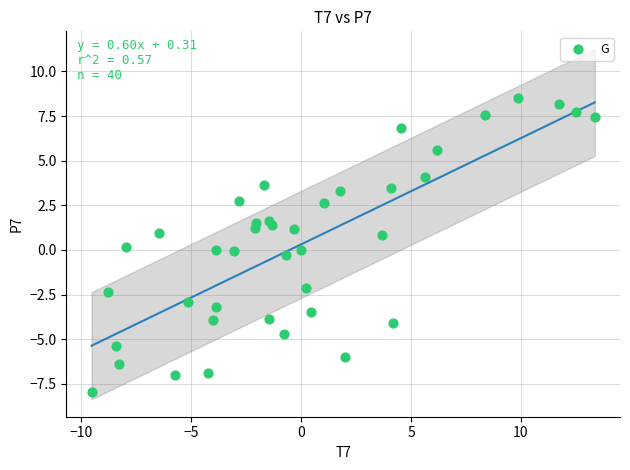

What is the range of X values (max minus min)?

22.9